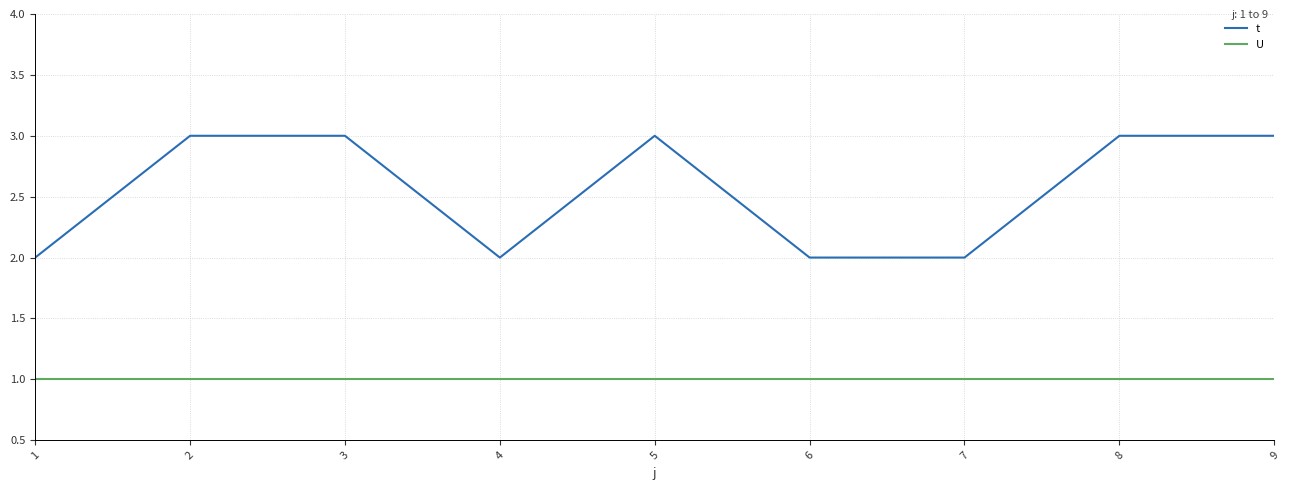

Which series has the largest range (max minus min)?

t